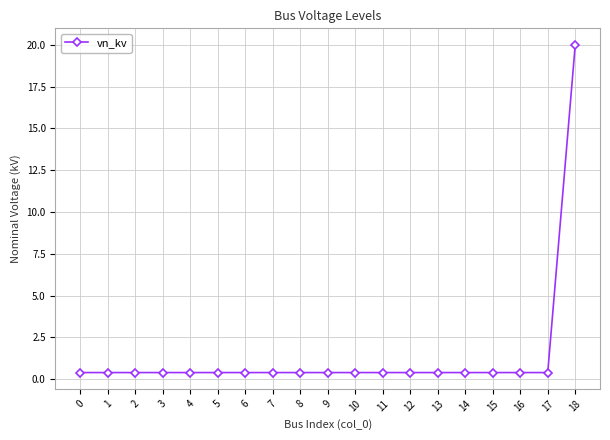

How many lines are shown in the chart?

1